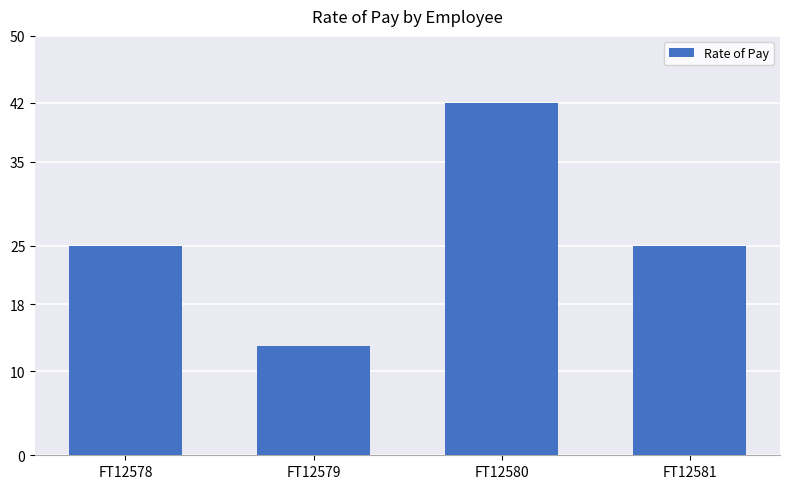

Between FT12580 and FT12579, which is larger?

FT12580